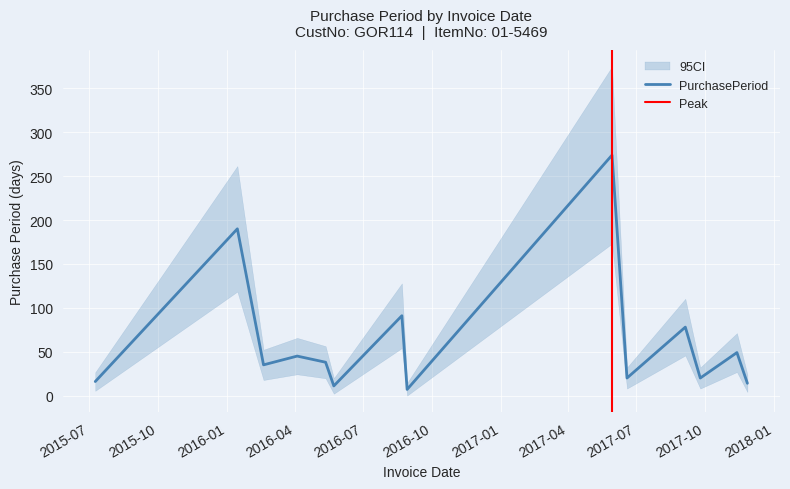

At which category does the data reach its first local peak?

2016-01-15